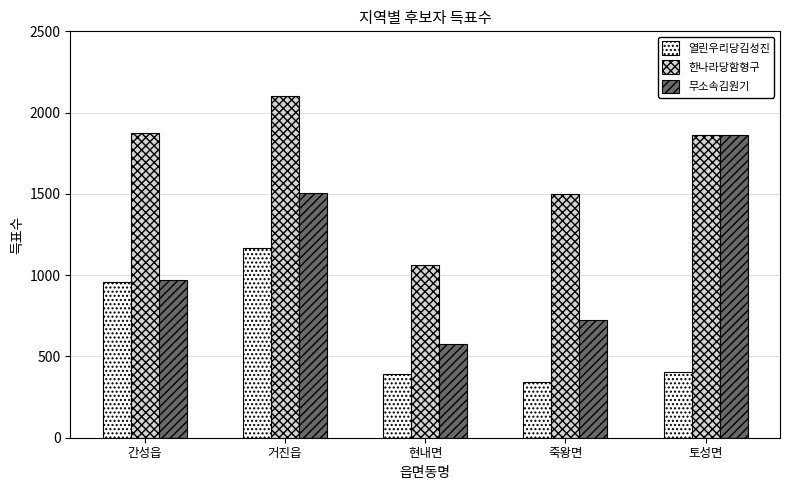

Rank the series by their maximum value, from lowest to highest.

열린우리당김성진, 무소속김원기, 한나라당함형구